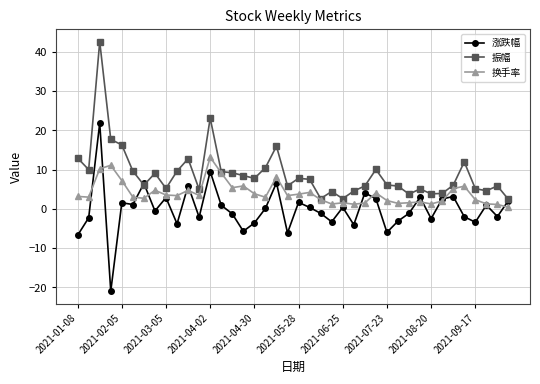

True or false: 振幅 has more than 1 interior local peaks.

True